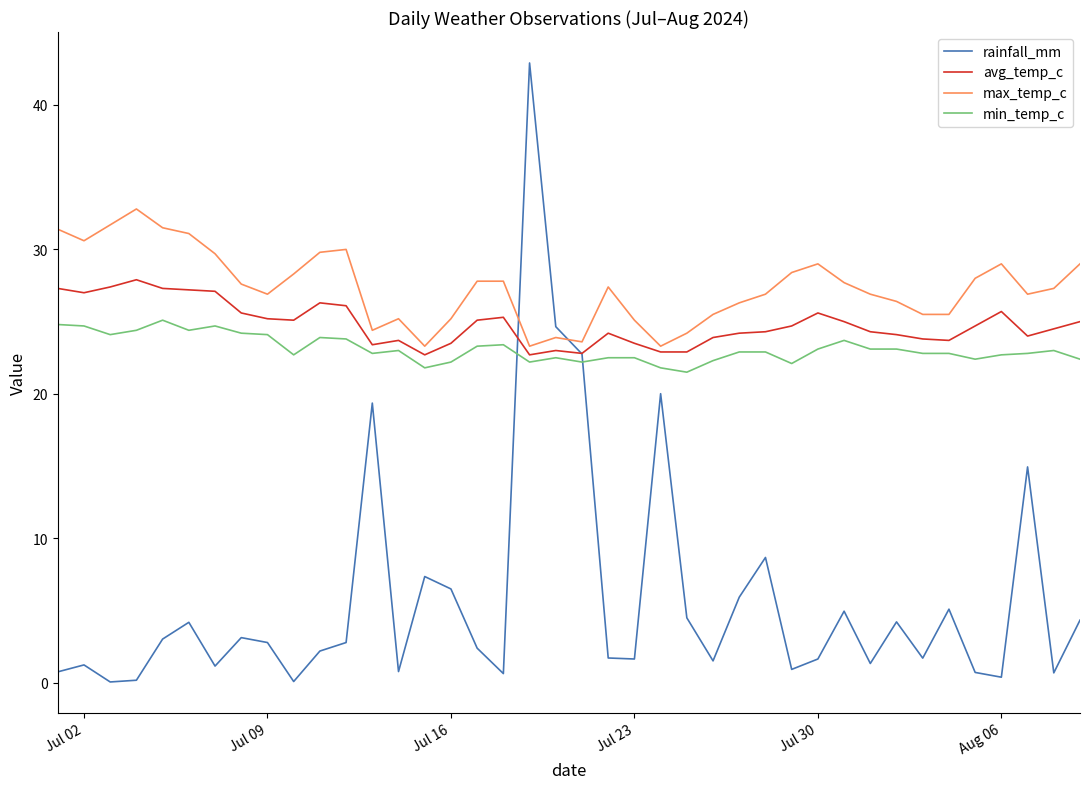

What is the minimum value for avg_temp_c?

22.7